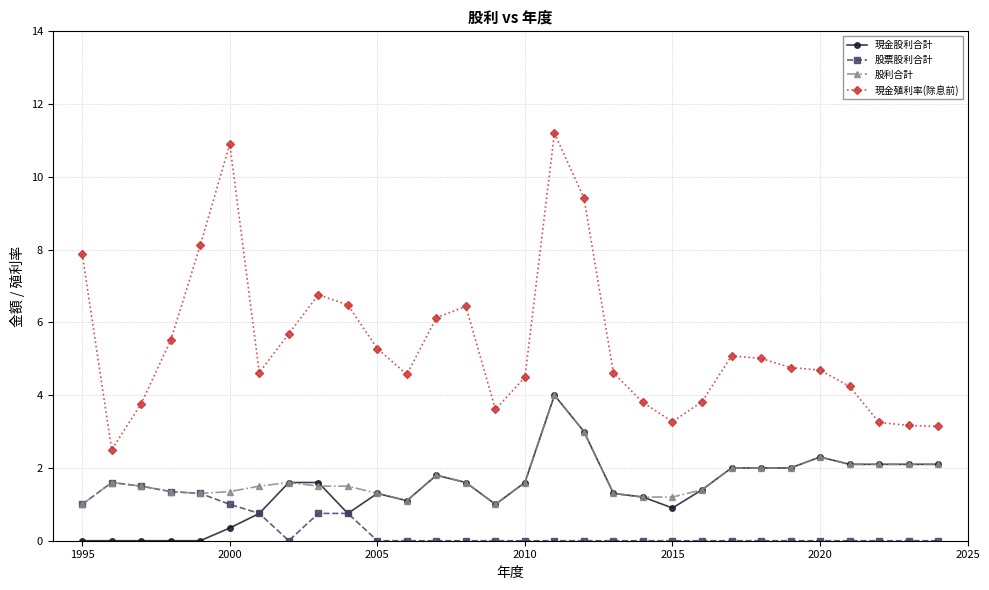

What is the highest value of the 現金殖利率(除息前) series?

11.2